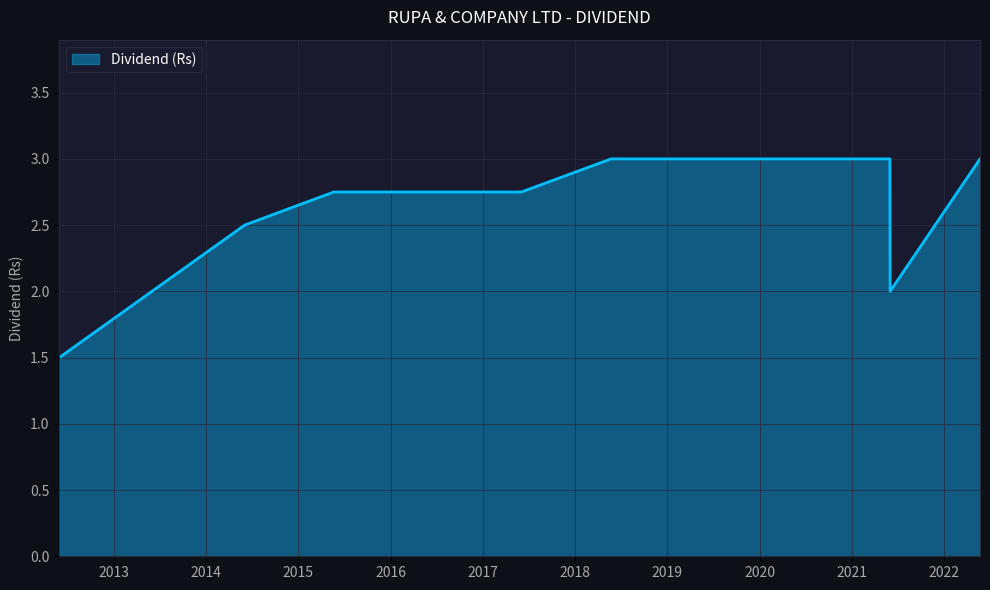

What is the minimum value shown in the chart?

1.5